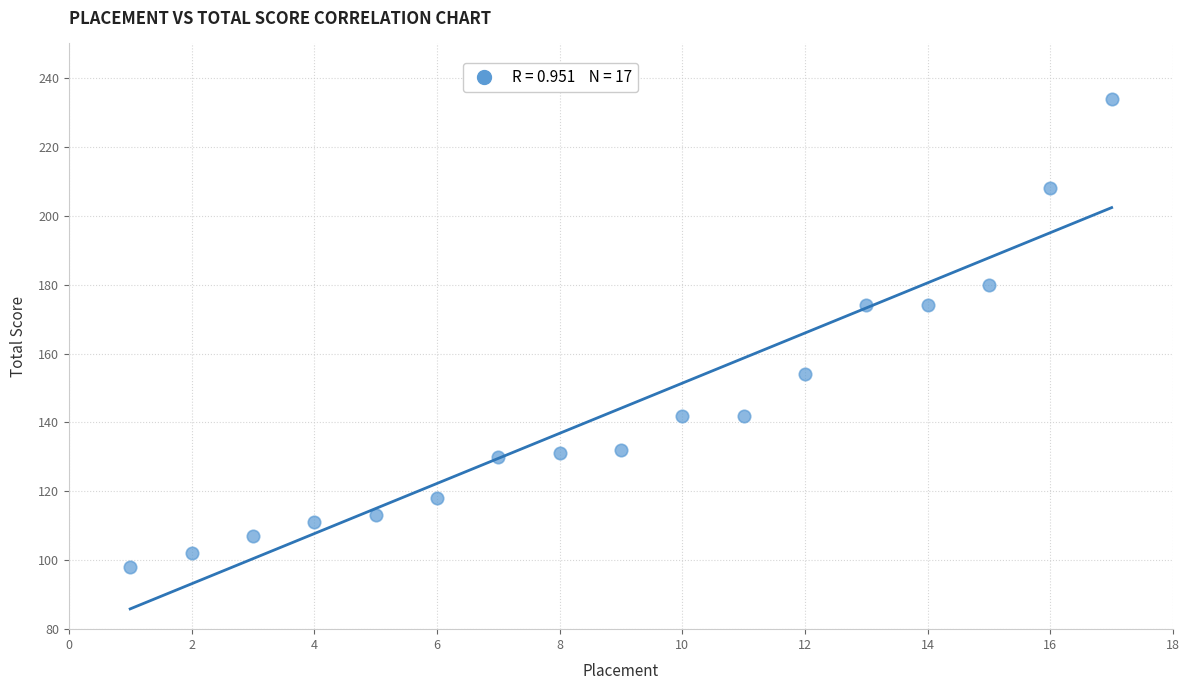

What is the range of X values (max minus min)?

16